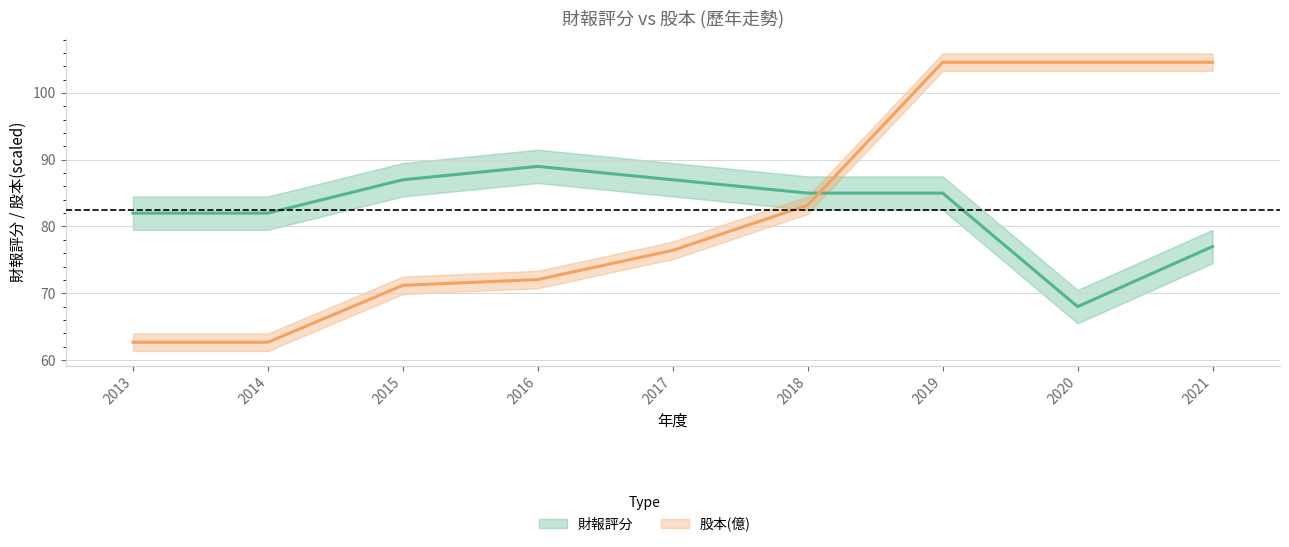

Where is the first local maximum for 財報評分?

2016